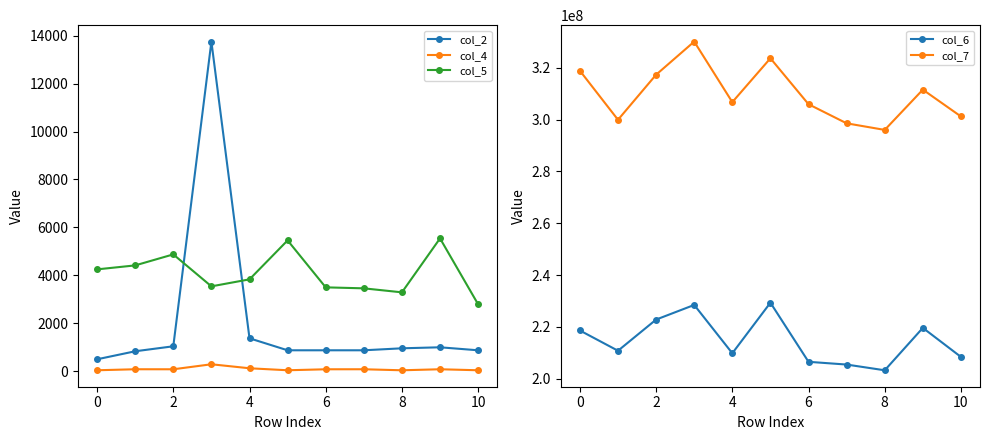

The col_5 series shows 3292 at 8. True or false?

True